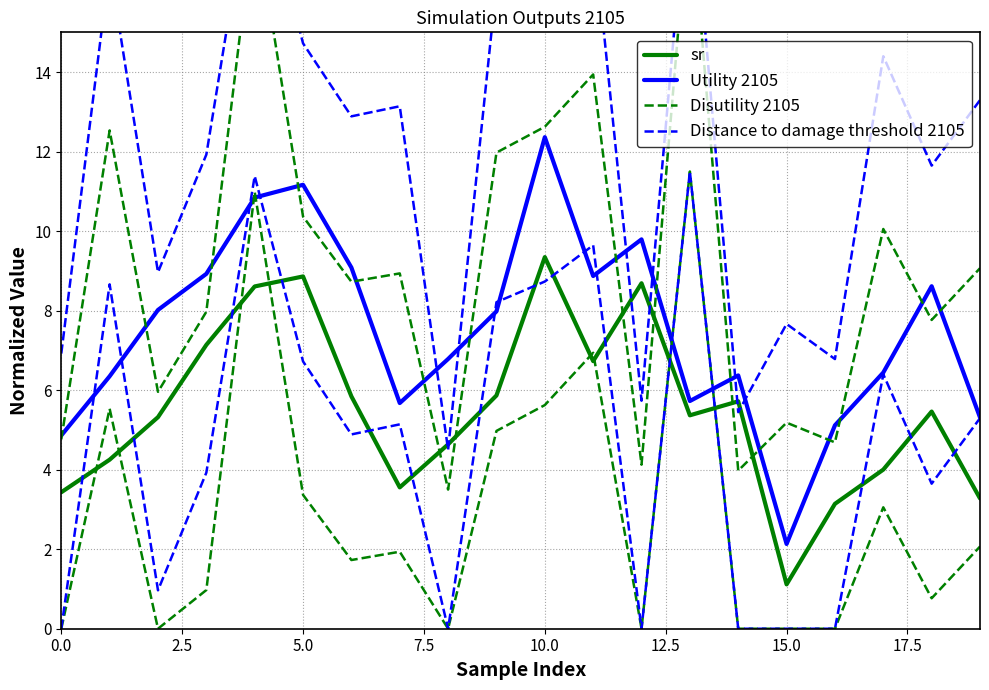

What is the maximum value shown in the chart?

19.5